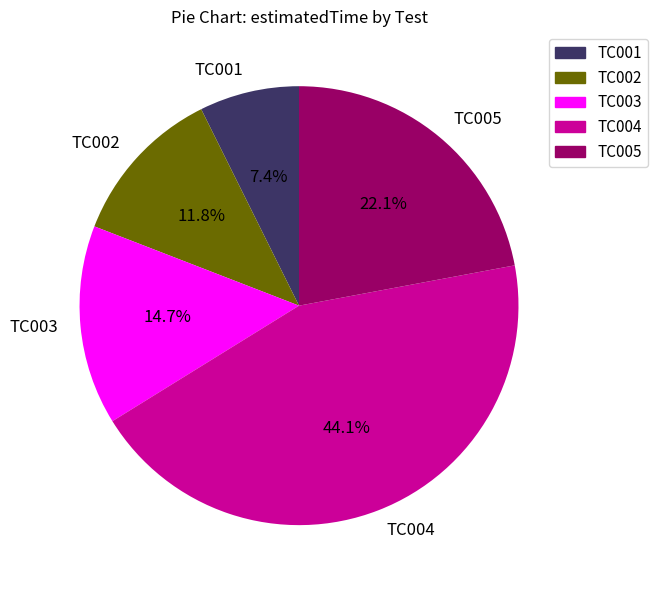

Combined, do TC004 and TC003 account for over 50%?

Yes